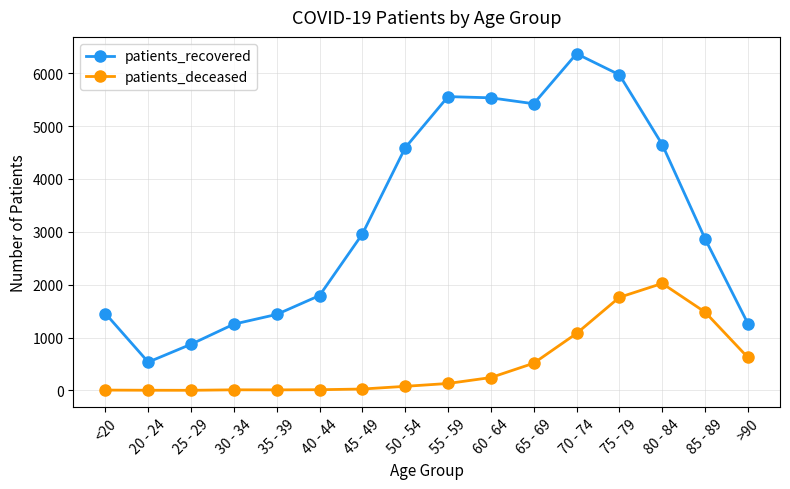

Is it true that patients_deceased equals 2 at 25 - 29?

True